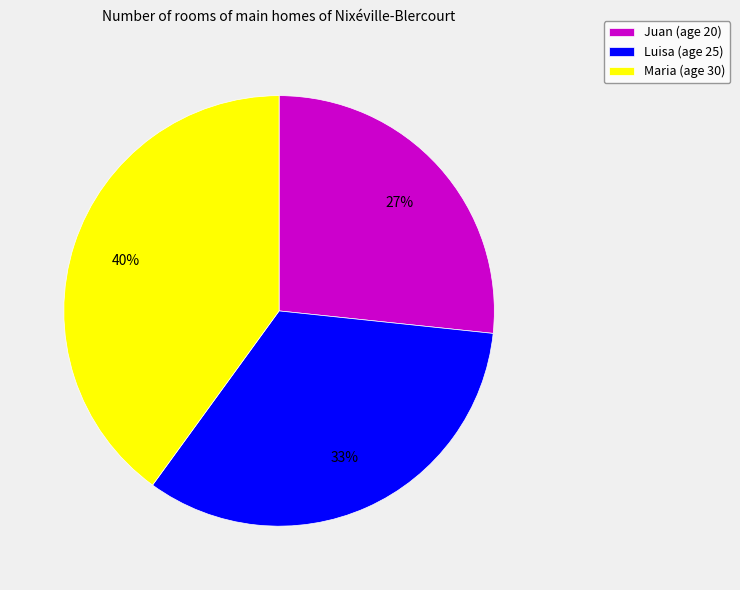

Is it true that Juan is 27% of the pie?

True